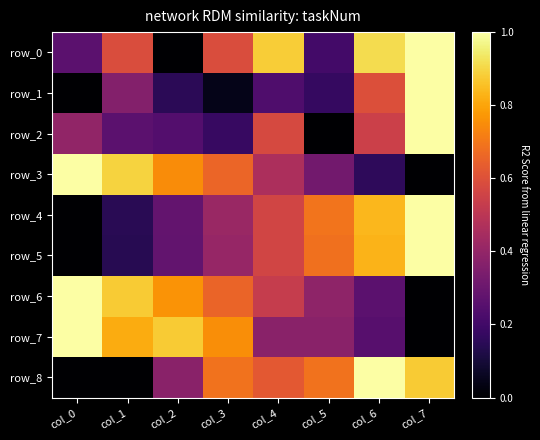

Read the row_1 value at col_4.

0.2